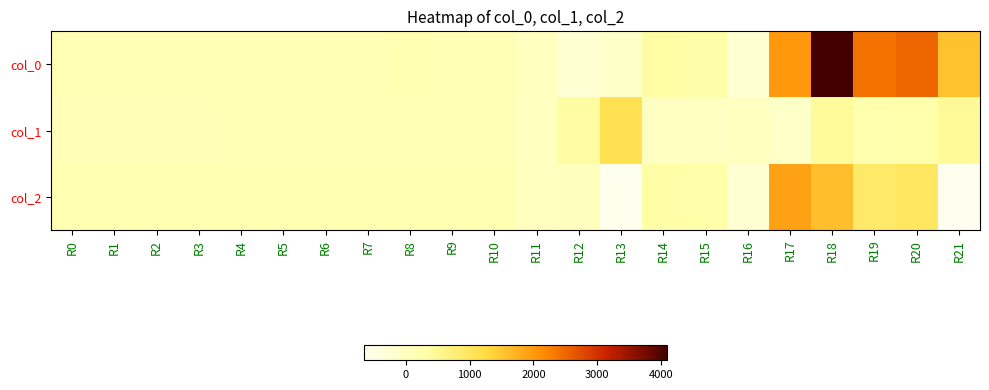

What is the minimum value shown in the chart?

-648.4